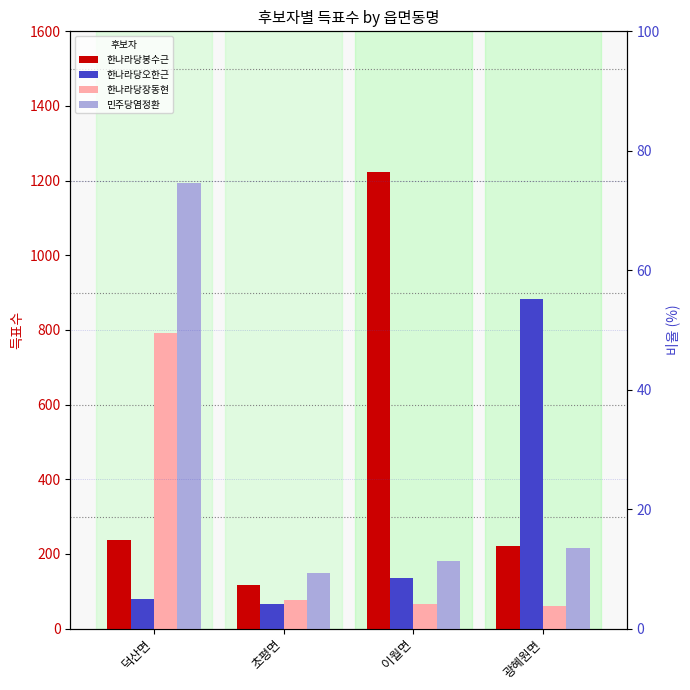

Which series has the widest spread of values?

한나라당봉수근